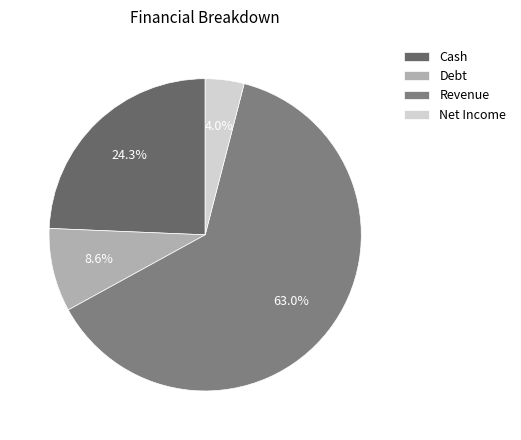

Is there any slice that represents more than half of the pie?

Yes